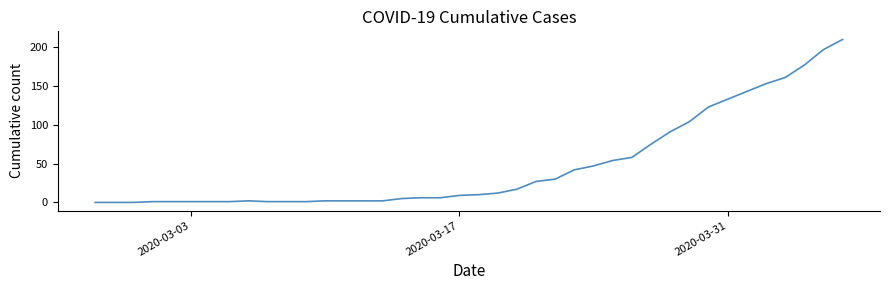

What is the difference between the maximum and minimum values?

210